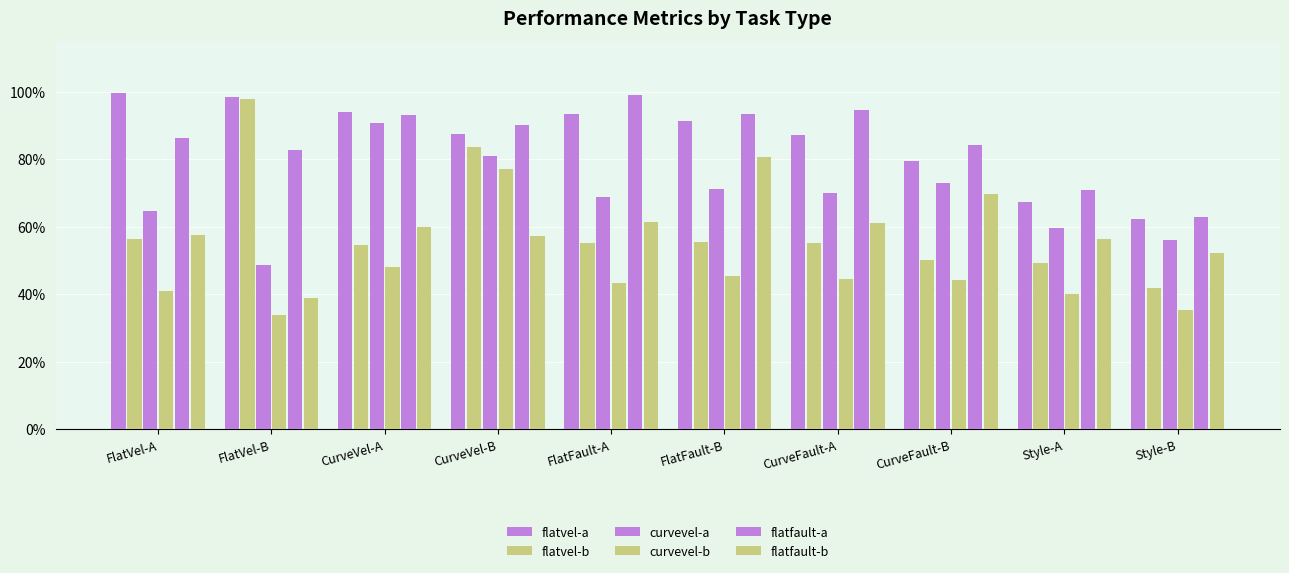

Does the chart contain any negative values?

No